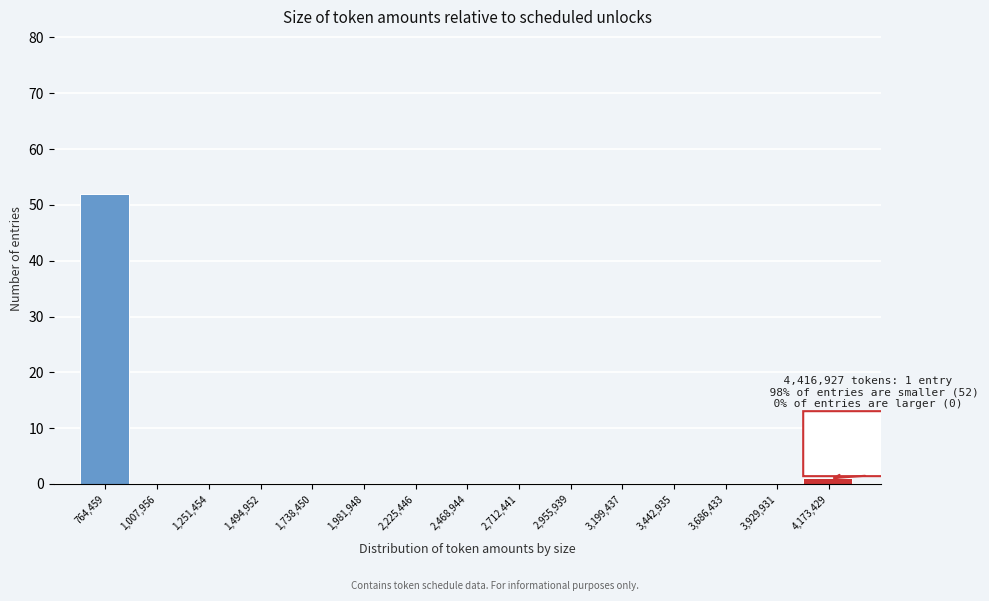

Reading left to right, what are all the values shown in this chart?

764,459=52	1,007,956=0	1,251,454=0	1,494,952=0	1,738,450=0	1,981,948=0	2,225,446=0	2,468,944=0	2,712,441=0	2,955,939=0	3,199,437=0	3,442,935=0	3,686,433=0	3,929,931=0	4,173,429=1